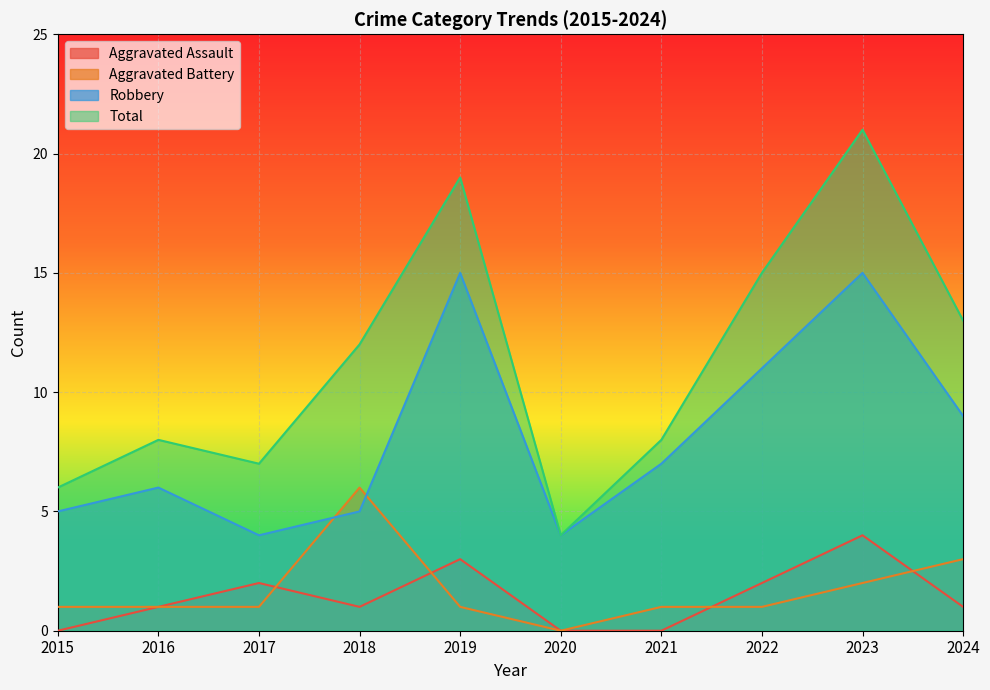

At how many categories does at least one series exceed 10?

5